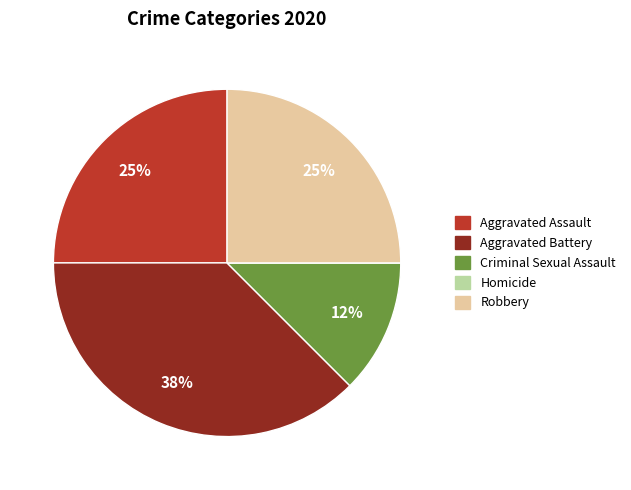

Is the sum of Aggravated Assault and Criminal Sexual Assault greater than half?

No